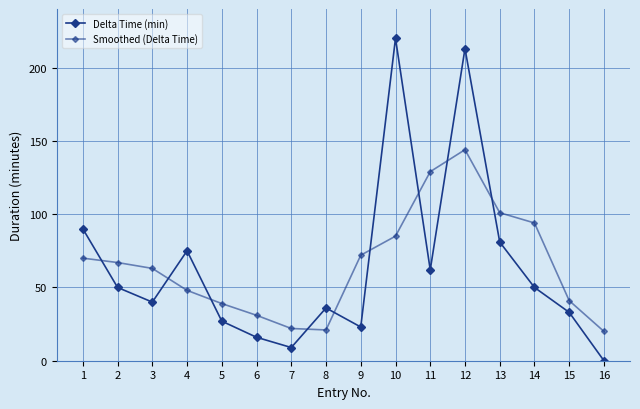

What is the total value across all series at 9?

95